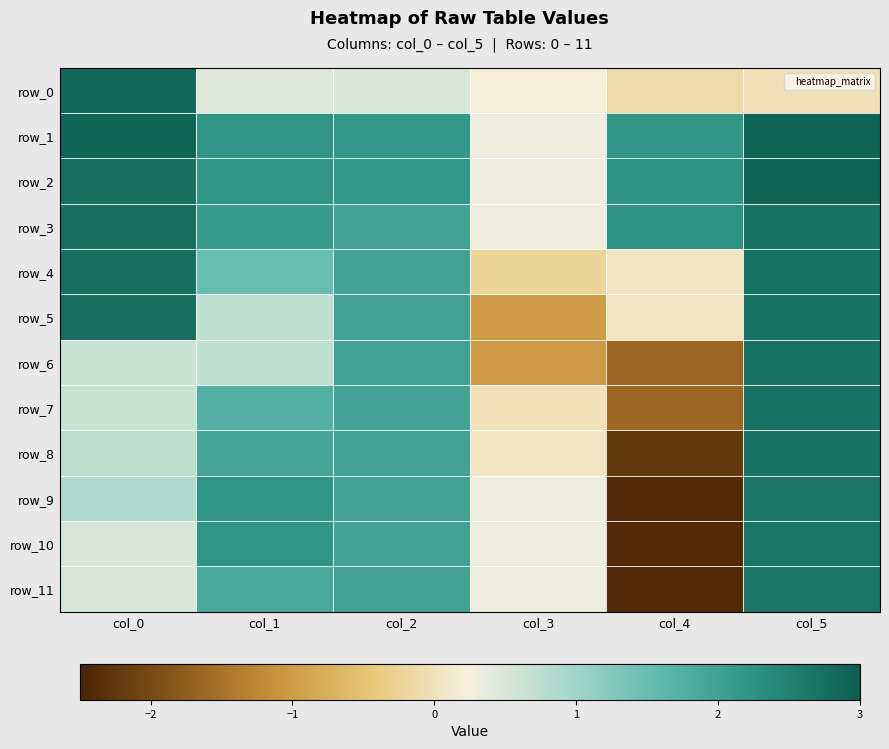

The value of row_11 at col_2 is 0.9. True or false?

False